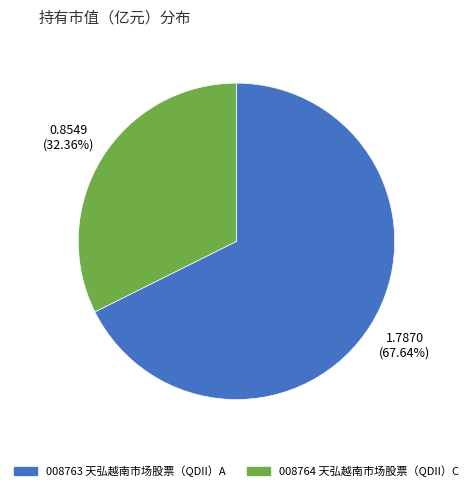

Is there a majority slice in this chart?

Yes